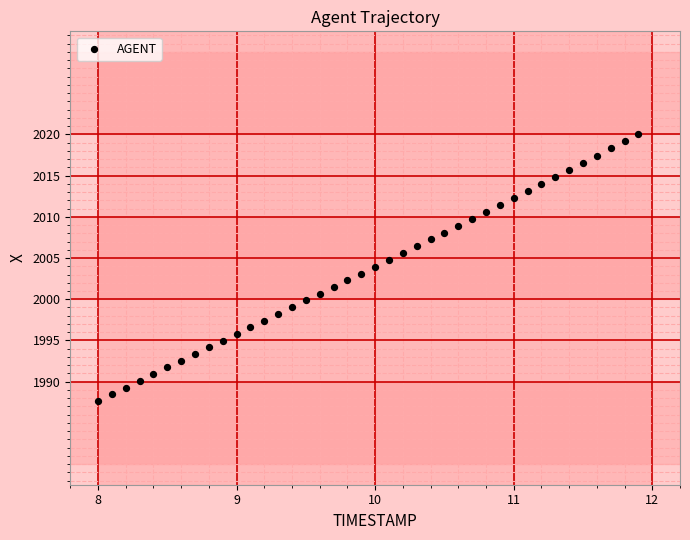

What is the range of Y values (max minus min)?

32.4